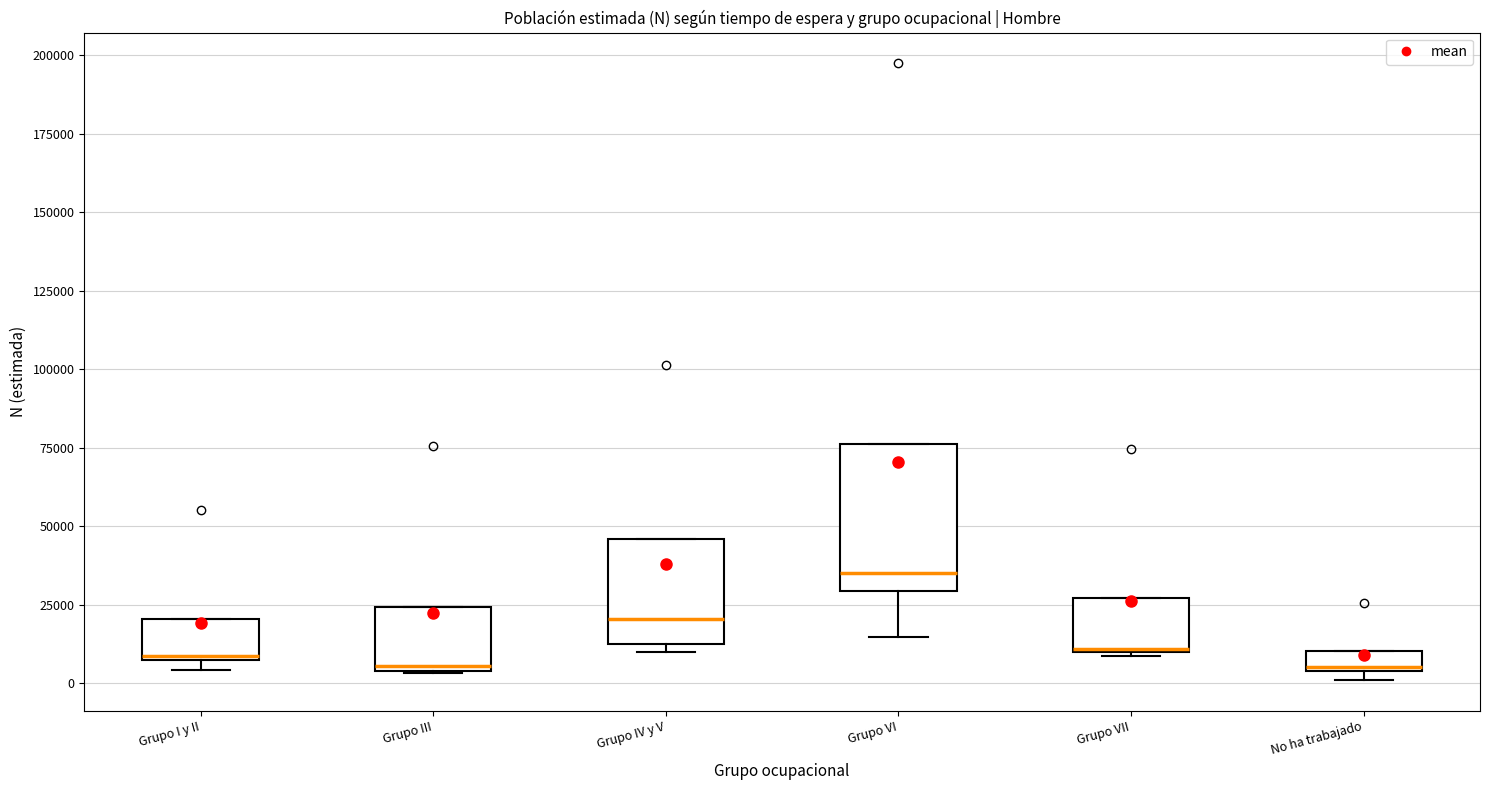

Where is the upper edge of the box for Grupo III on the y-axis? The values are not printed on the chart, so give them approximately, as read against the axis.

25000